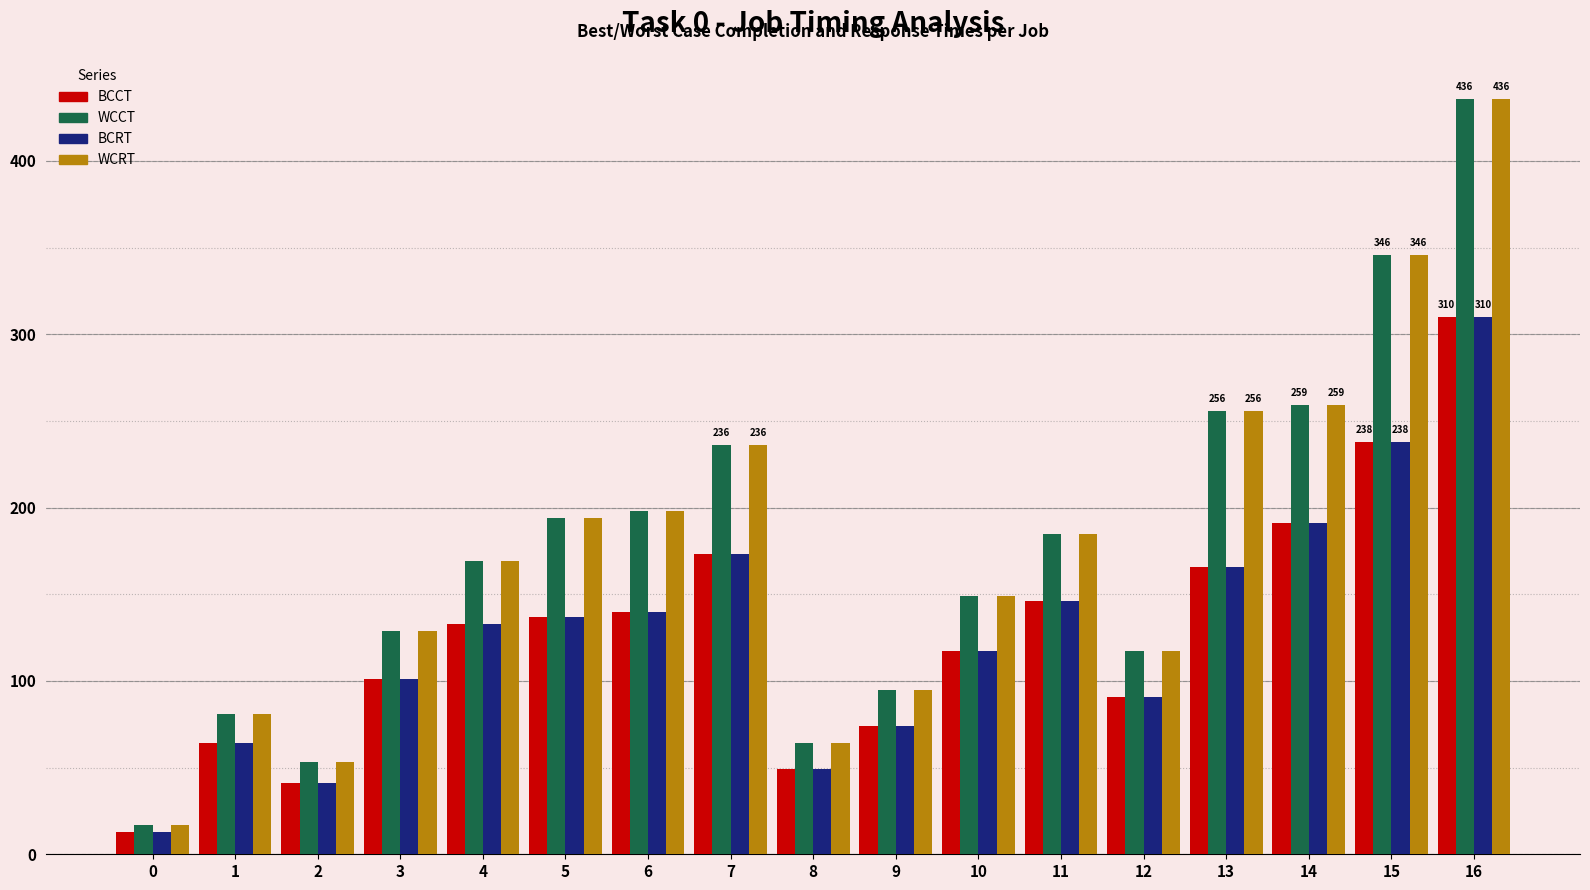

What is the value of the WCRT bar at the 9th from the left?

64